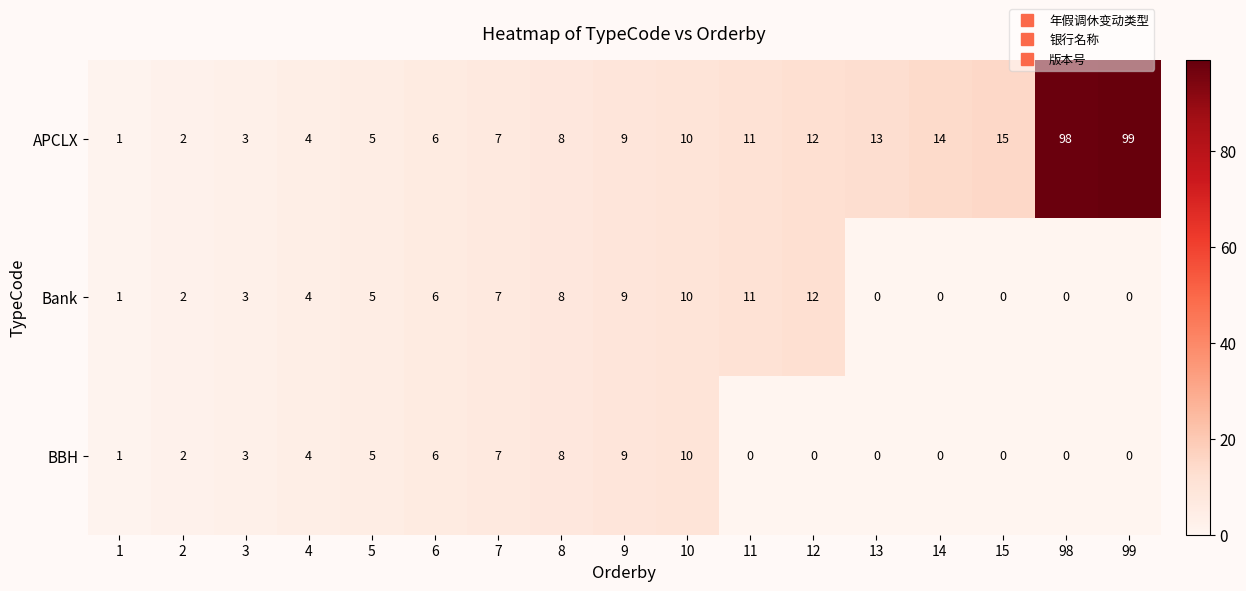

Which series has the largest range (max minus min)?

APCLX